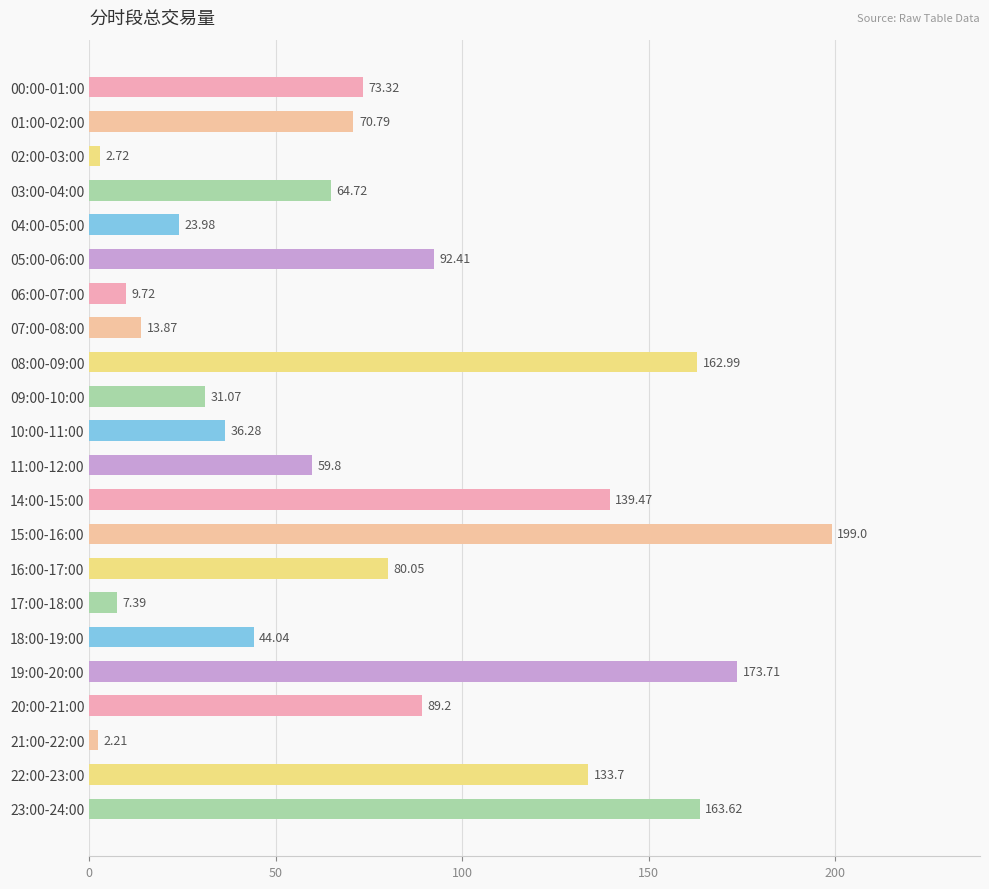

What is the sum of the values at 11:00-12:00 and 22:00-23:00?

193.5